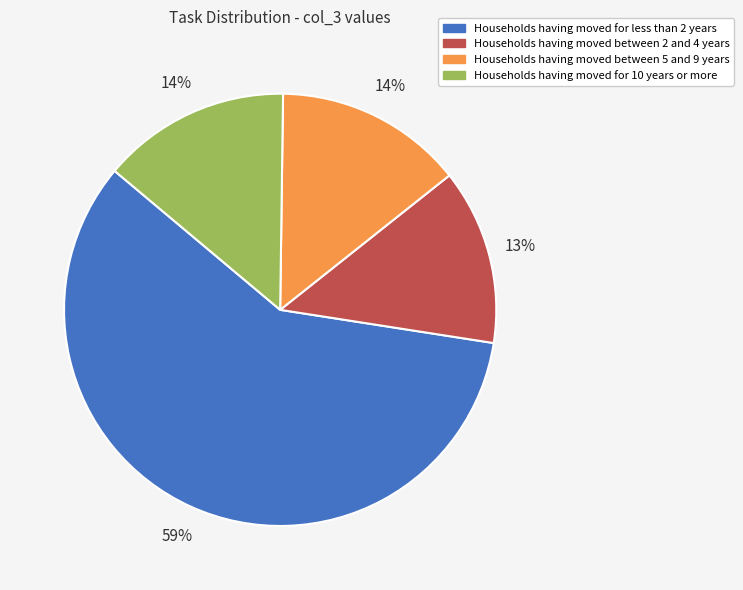

Do Households having moved for 10 years or more and Households having moved for less than 2 years together represent more than half of the pie?

Yes